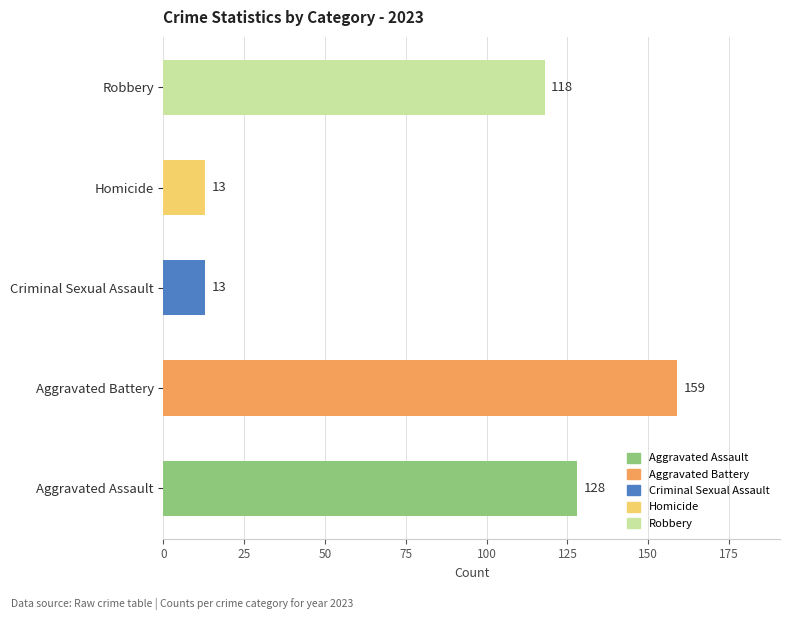

What is the greatest value displayed?

159